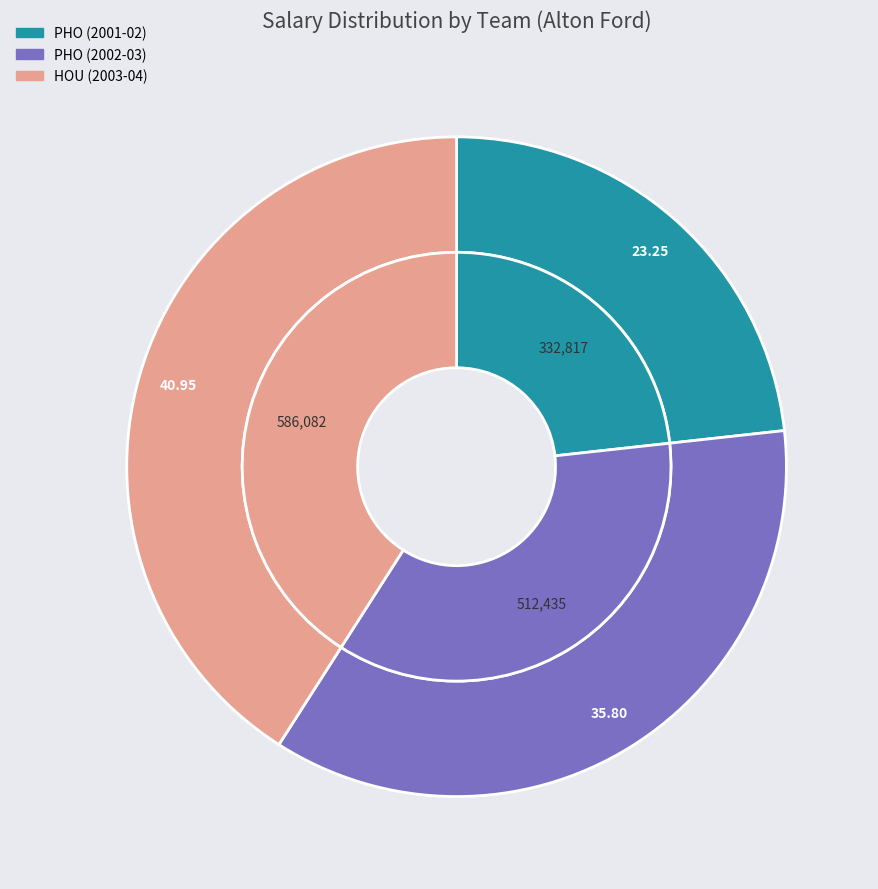

How much of the chart is everything except HOU (2003-04)?

59.1%